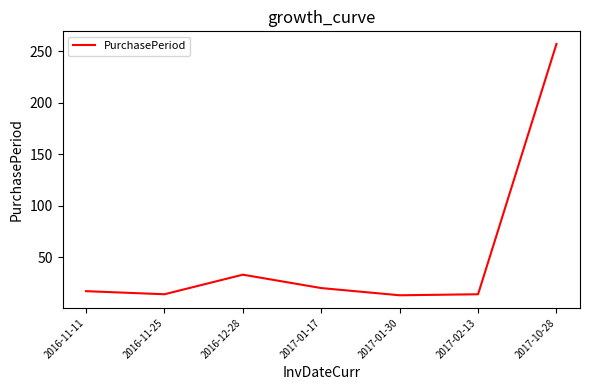

Read the value at 2016-12-28, to the nearest 10.

30